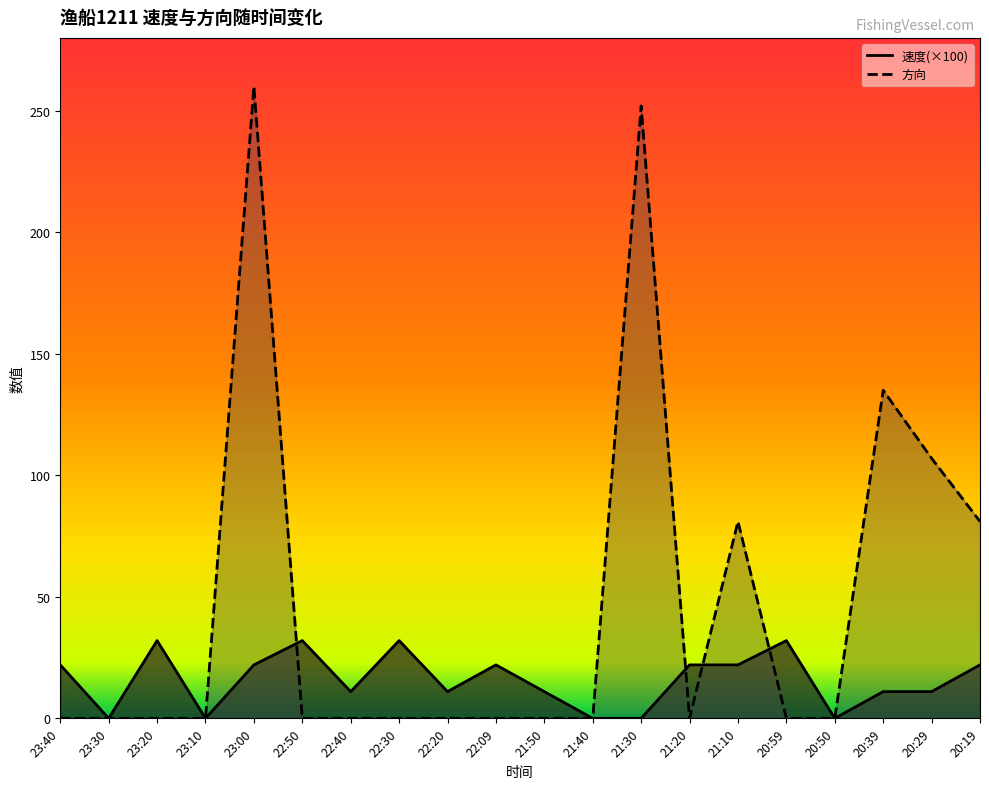

Reading left to right, extract all data points from this chart.

速度: 23:40=22	23:30=0	23:20=32	23:10=0	23:00=22	22:50=32	22:40=11	22:30=32	22:20=11	22:09=22	21:50=11	21:40=0	21:30=0	21:20=22	21:10=22	20:59=32	20:50=0	20:39=11	20:29=11	20:19=22
方向: 23:40=0	23:30=0	23:20=0	23:10=0	23:00=260	22:50=0	22:40=0	22:30=0	22:20=0	22:09=0	21:50=0	21:40=0	21:30=252	21:20=0	21:10=81	20:59=0	20:50=0	20:39=135	20:29=107	20:19=81